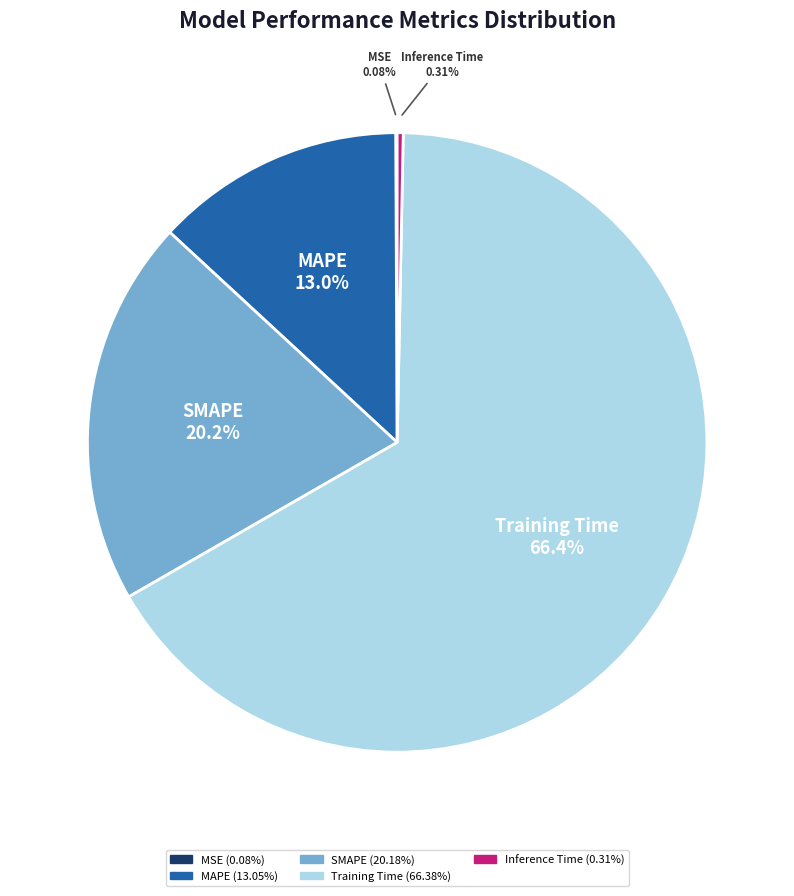

What is the largest slice in the pie chart?

Training Time